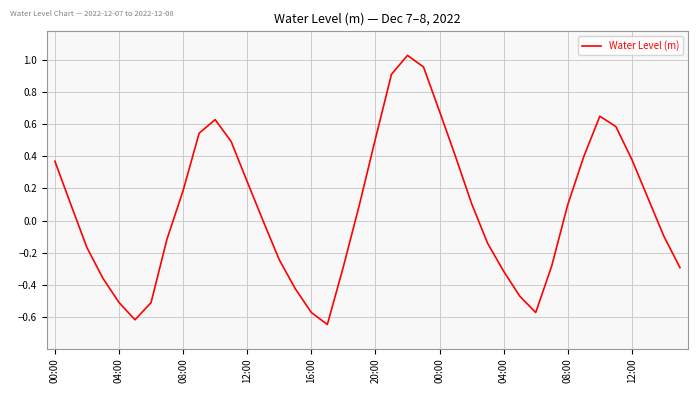

What is the difference between the maximum and minimum values?

1.7